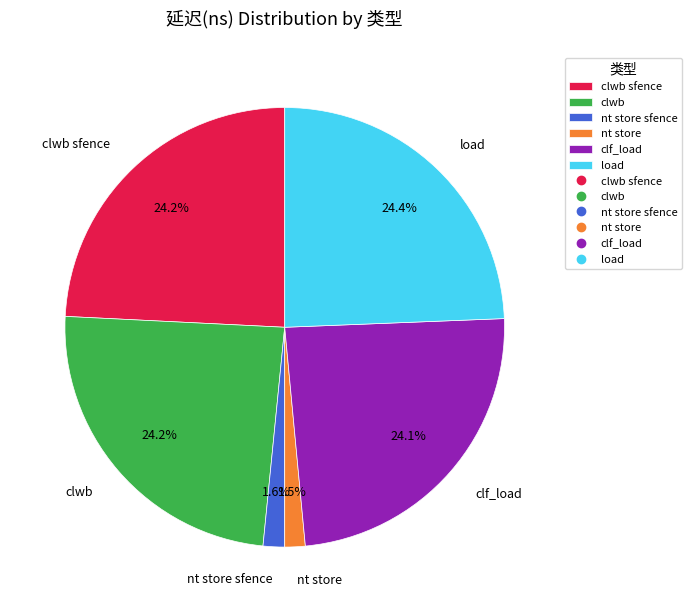

Is it true that clwb sfence is 31% of the pie?

False